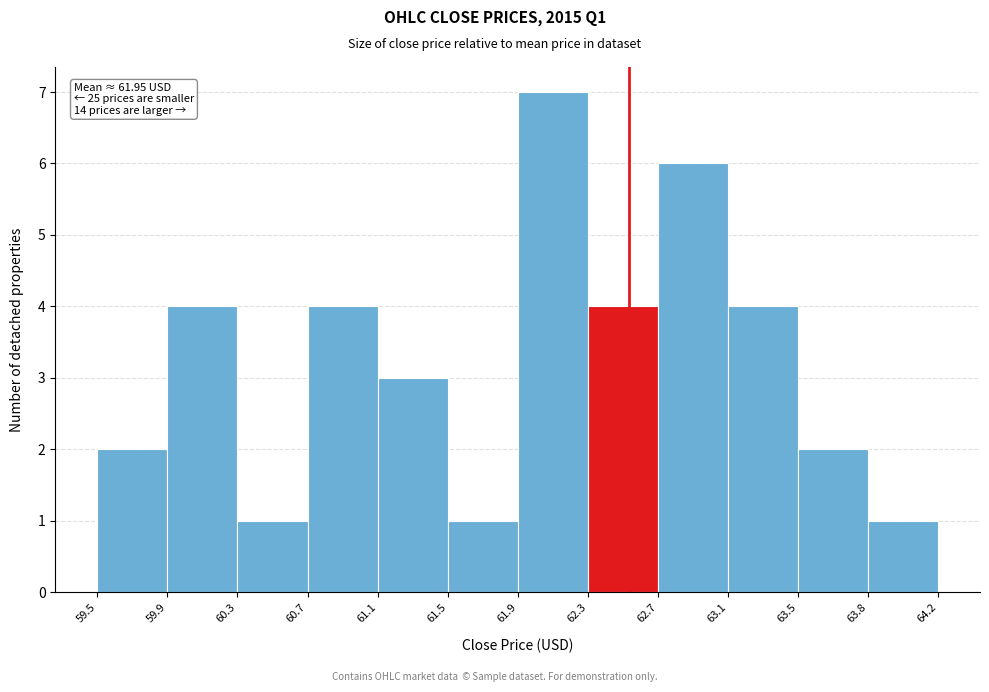

Over which range of the x-axis is the bar tallest?

61.9 to 62.3